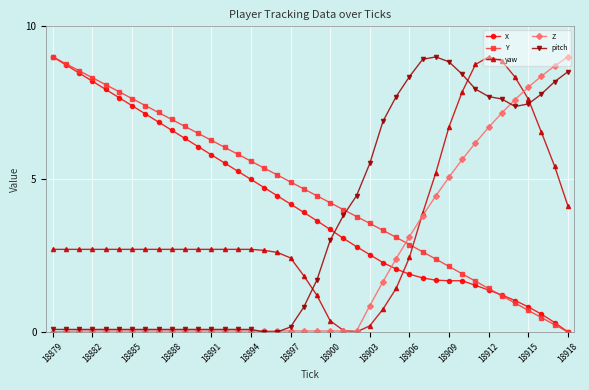

True or false: Z and Y intersect in this chart.

True